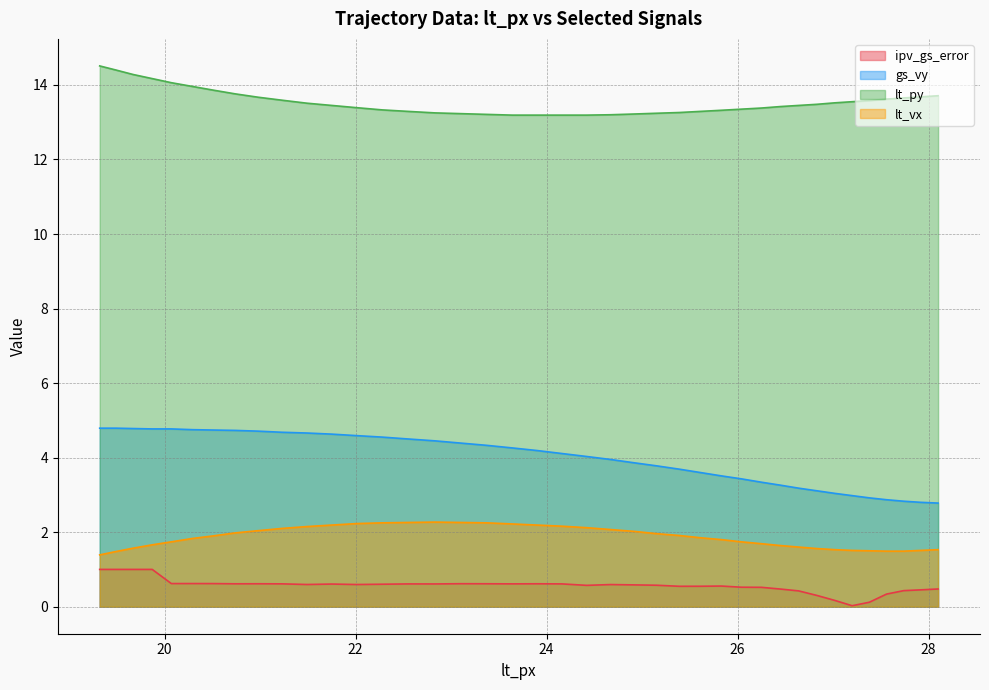

The lt_py series shows 6.0 at 28.1. True or false?

False